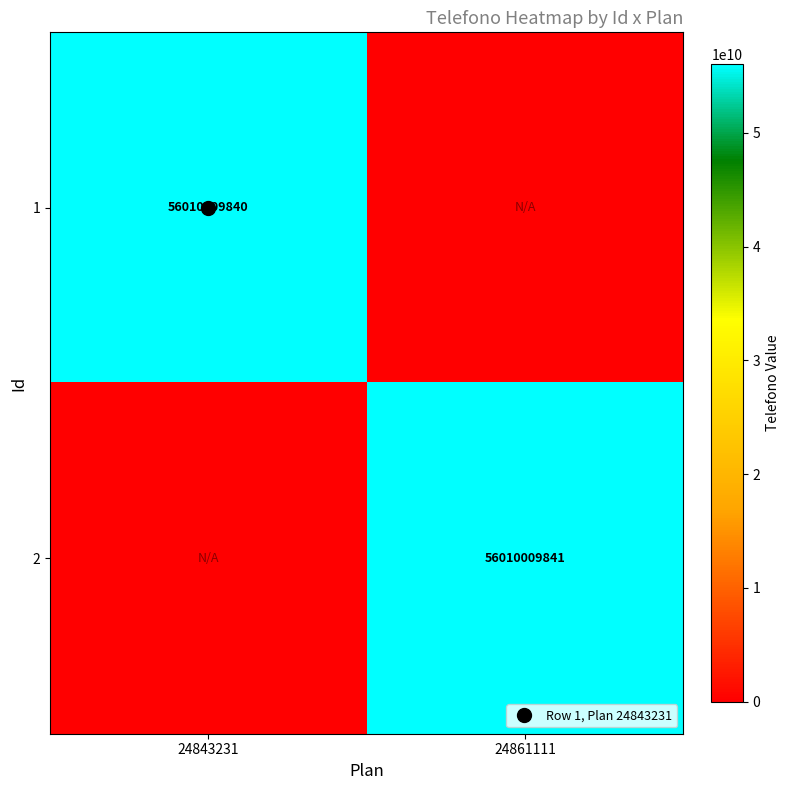

Count the 1 values in the range 0 to 56010009840.

2